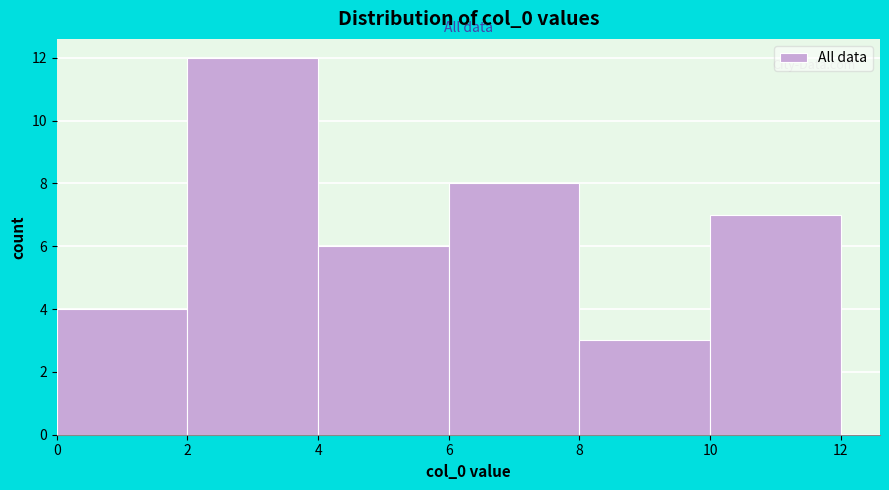

Over which range of the x-axis is the bar tallest?

2 to 4